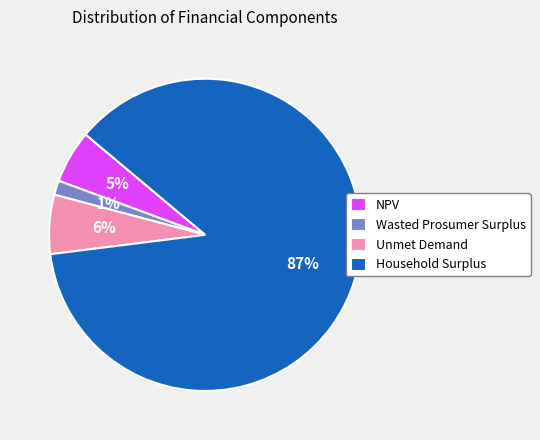

Is the sum of Household Surplus and Unmet Demand greater than half?

Yes